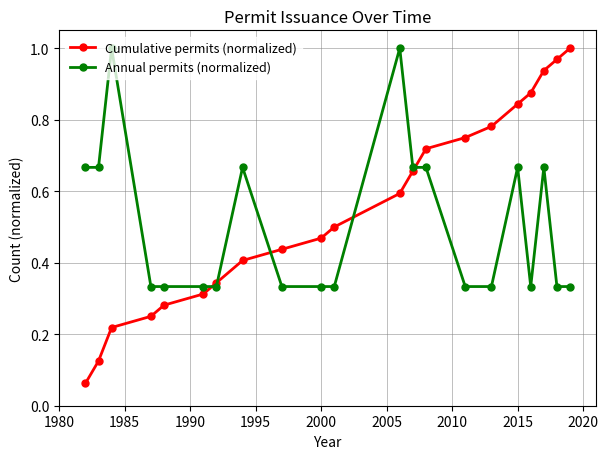

True or false: Cumulative permits (normalized) has more than 2 points higher than both neighbors.

False